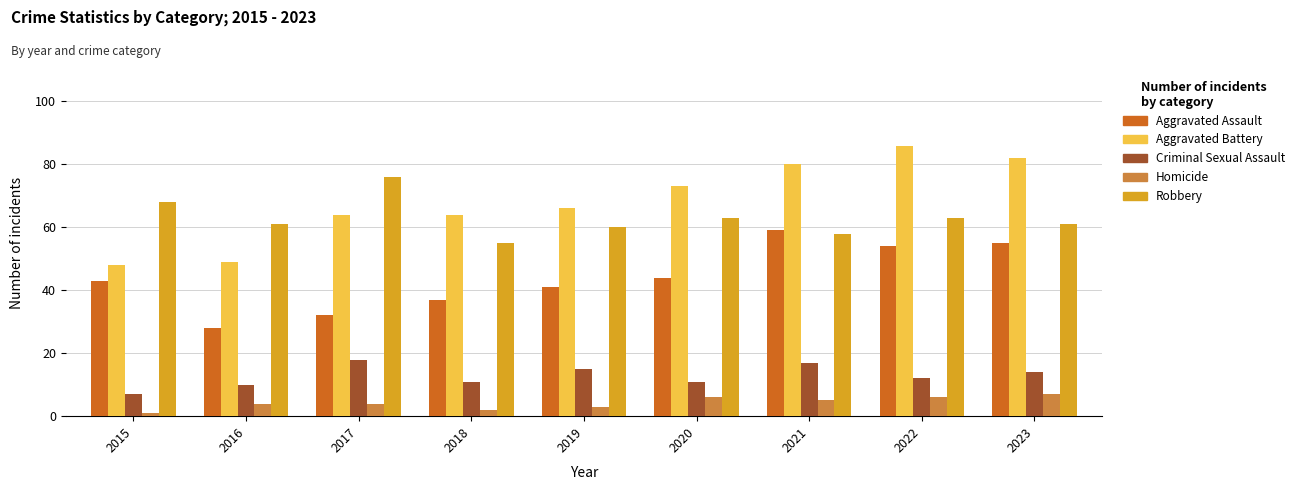

Which series changed the most between 2015 and 2016?

Aggravated Assault